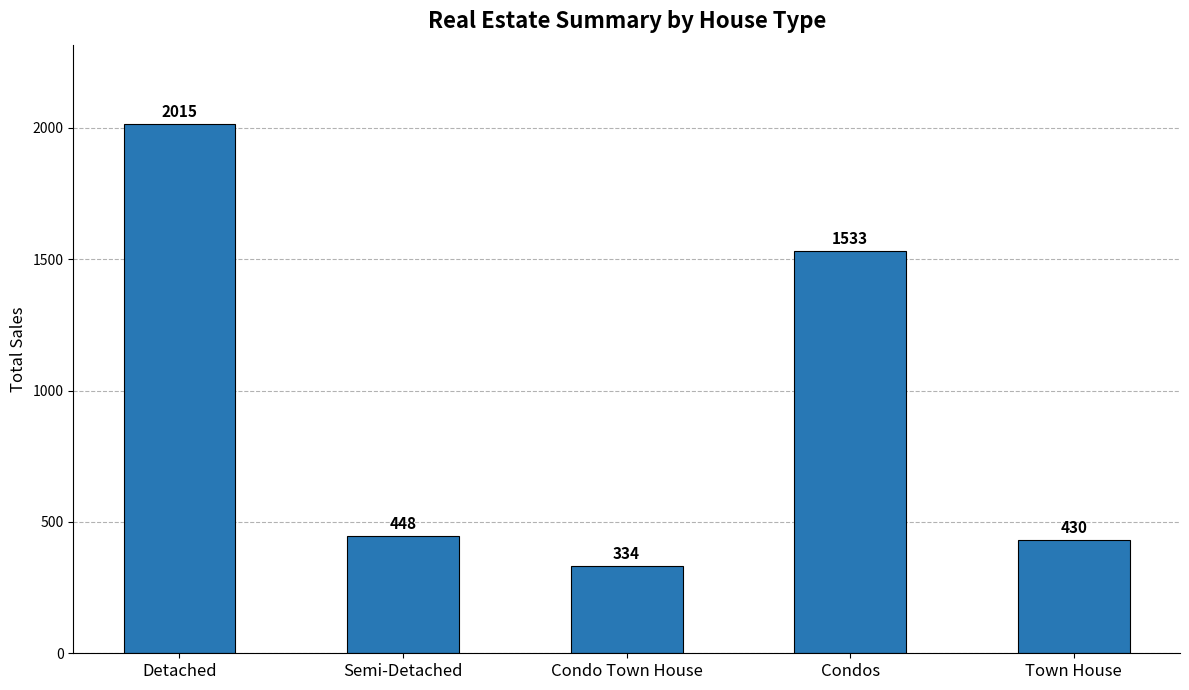

What is the change in value from Condo Town House to Condos?

+1199